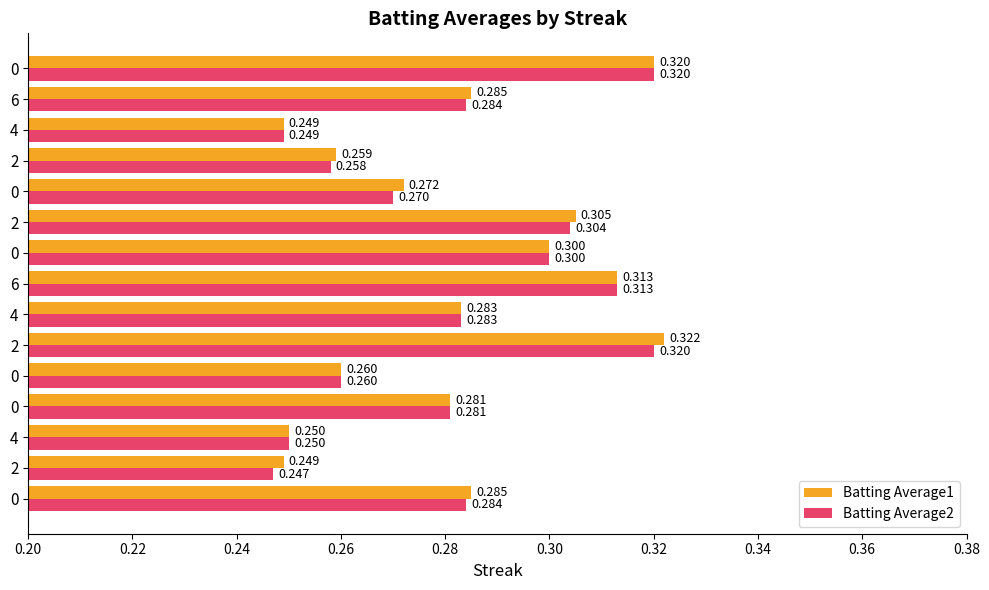

What is the highest value of the Batting Average2 series?

0.3